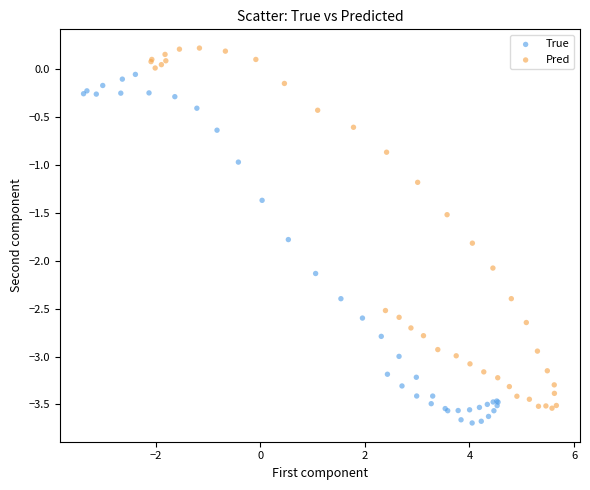

Which series contains the lowest Y value?

True